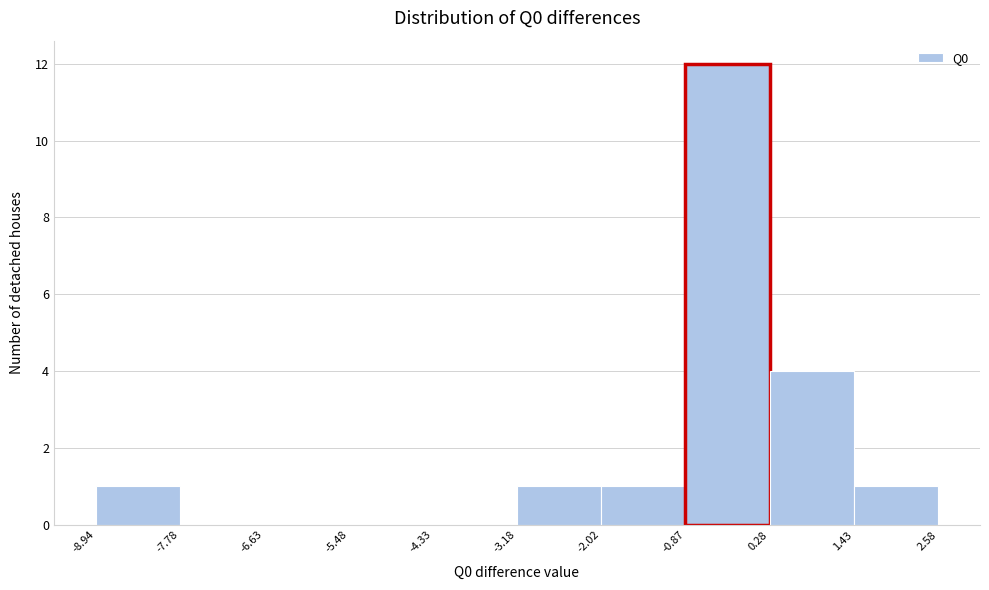

Reading left to right, list every bar in this chart as the range it spans on the x-axis followed by its height. The values are not printed on the chart, so give them approximately, as read against the axis.

-8.94 to -7.78: 1
-7.78 to -6.63: 0
-6.63 to -5.48: 0
-5.48 to -4.33: 0
-4.33 to -3.18: 0
-3.18 to -2.02: 1
-2.02 to -0.87: 1
-0.87 to 0.28: 12
0.28 to 1.43: 4
1.43 to 2.58: 1